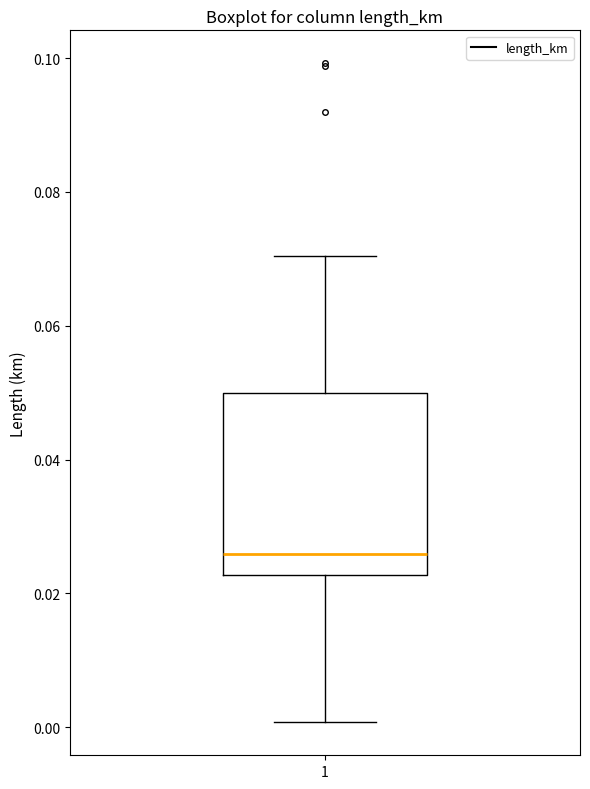

Read this box plot against the y-axis: the position of the median line, the range covered by the box, and the ends of both whiskers. The values are not printed on the chart, so give them approximately, as read against the axis.

median 0.026, box 0.022 to 0.050, whiskers 0.000 to 0.070